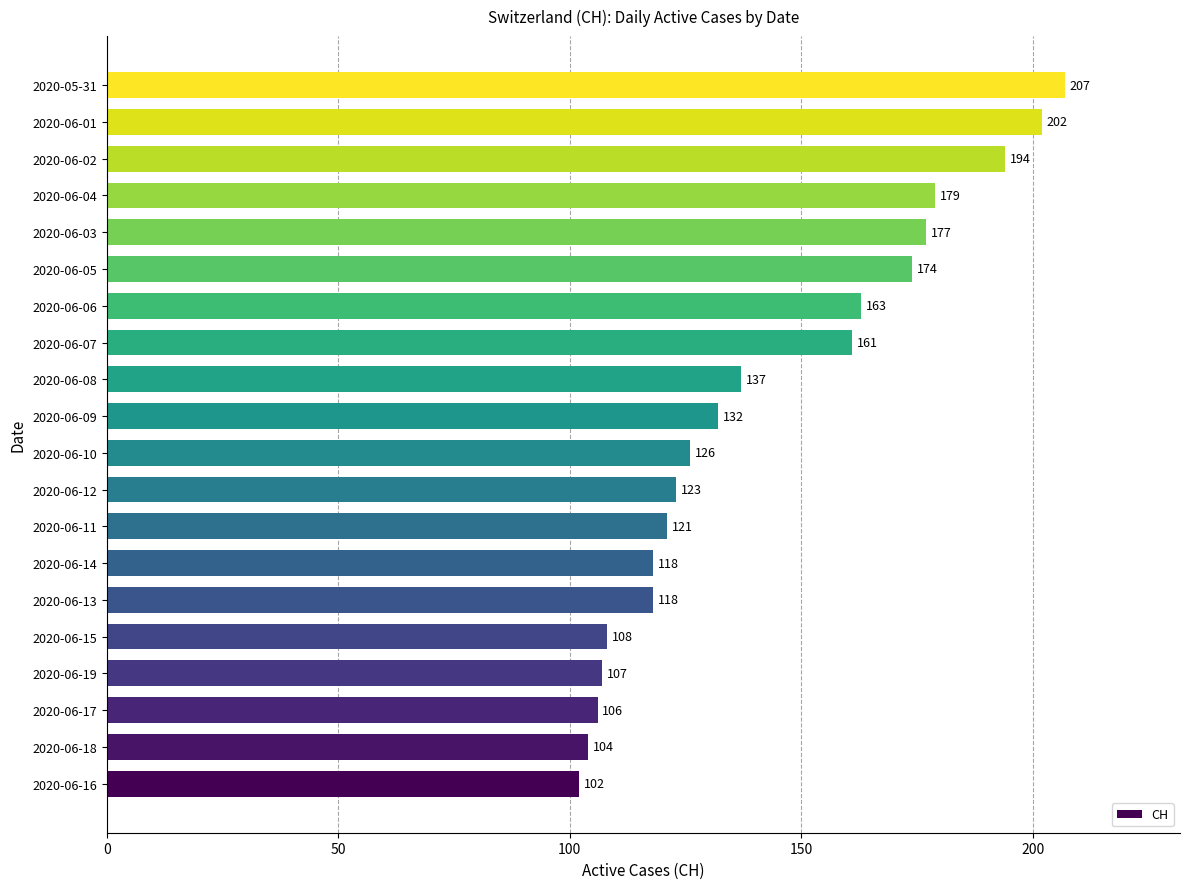

Are the bars grouped side by side (vs. stacked)?

No